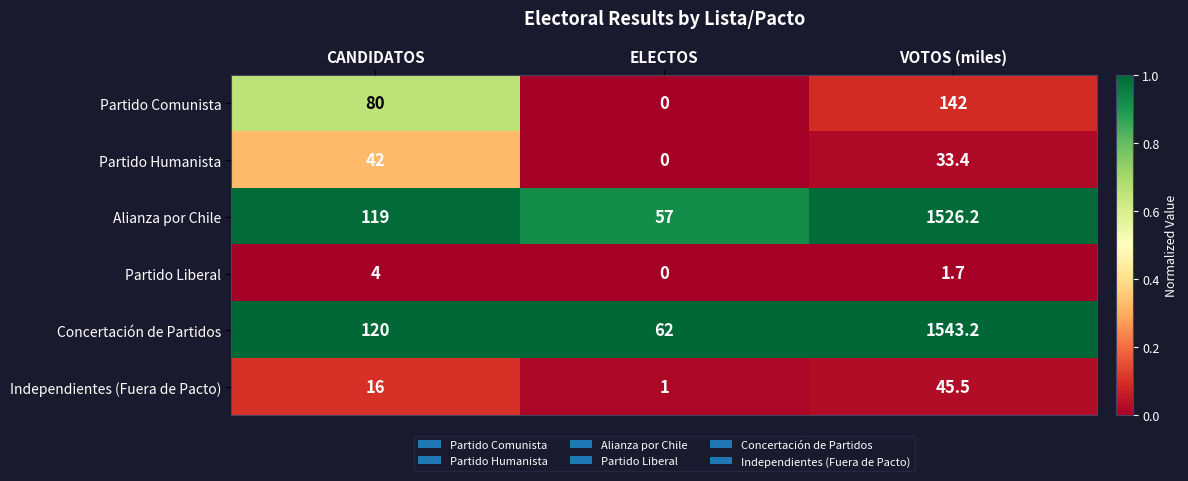

How many categories are shown in the chart?

3